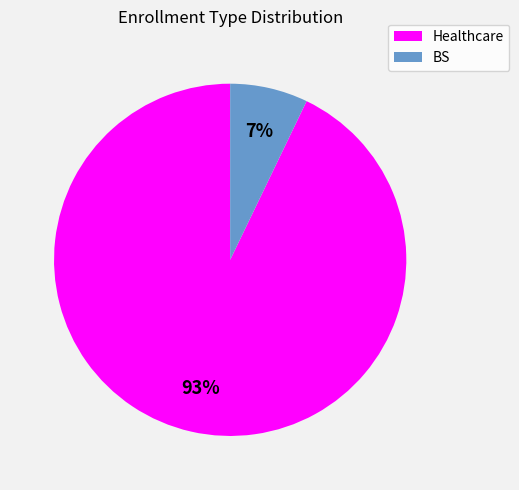

Rank the categories by value from highest to lowest.

Healthcare, BS